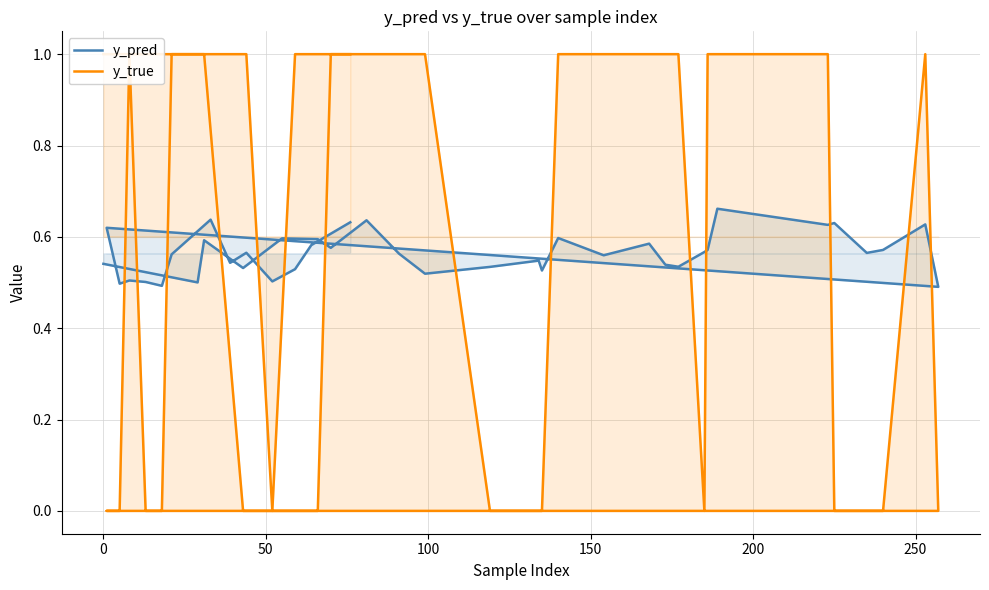

How many times do y_pred and y_true cross each other?

14